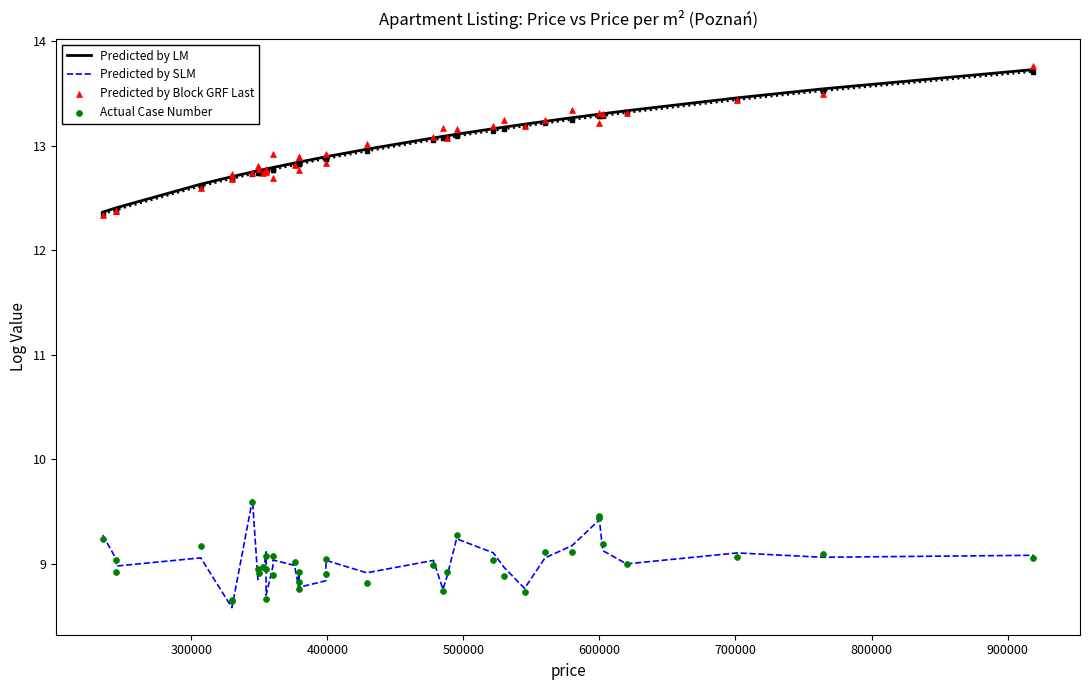

Which series has the largest Y range (max minus min)?

Predicted by Block GRF Last